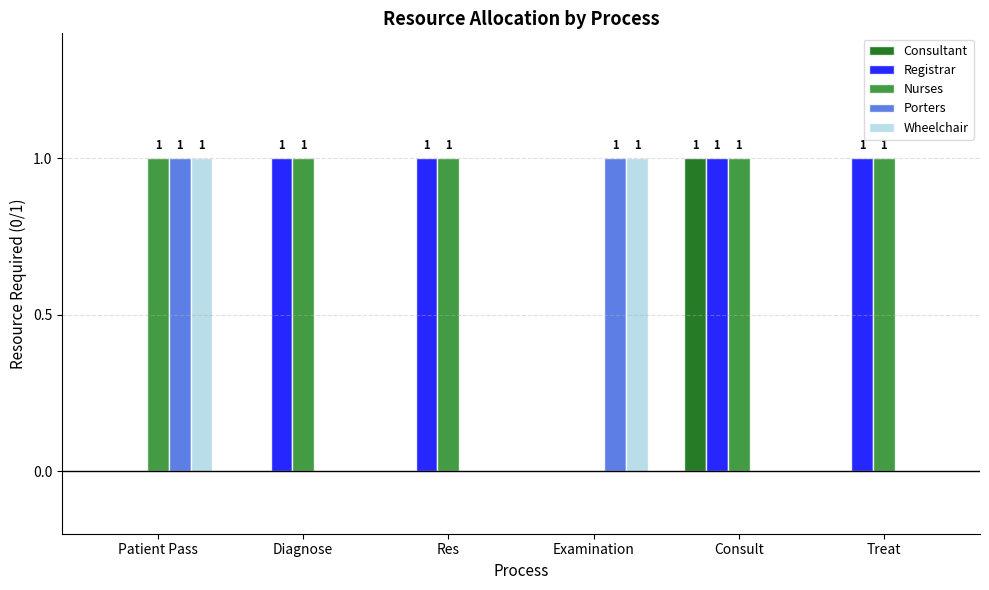

What is the sum of all Registrar values?

4